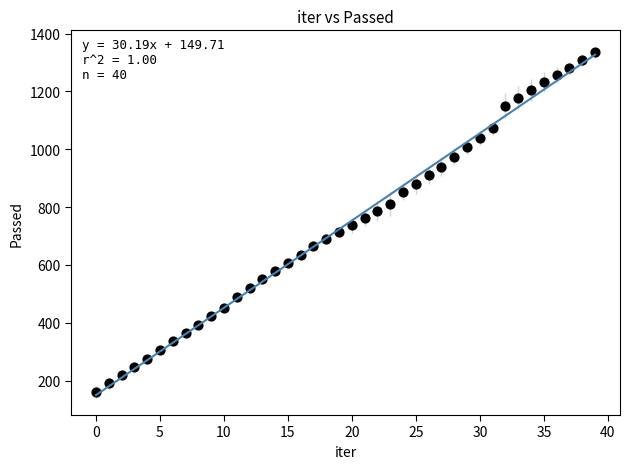

What is the range of Y values (max minus min)?

1174